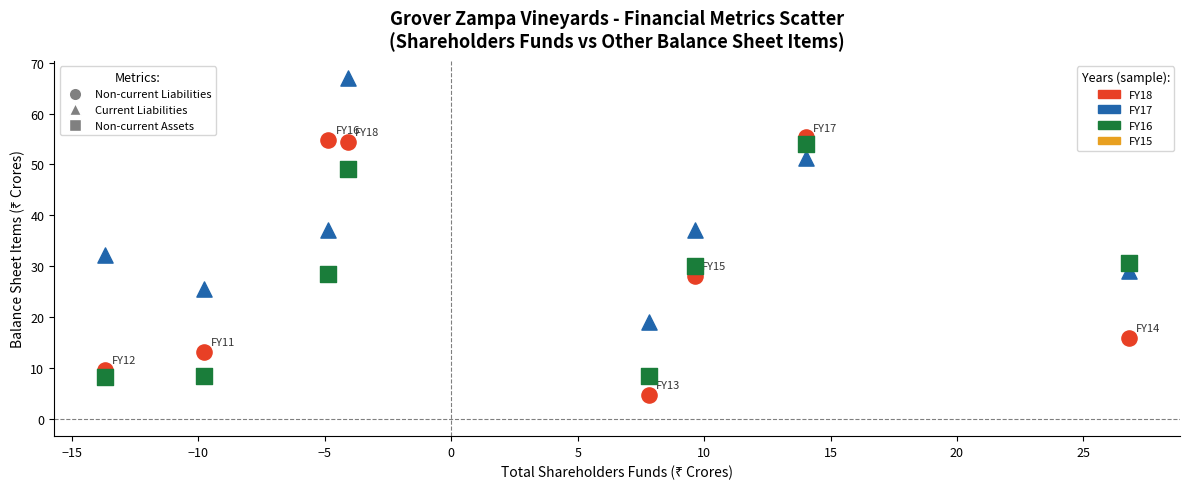

Across all data points, what is the range of Y values (max minus min)?

62.3